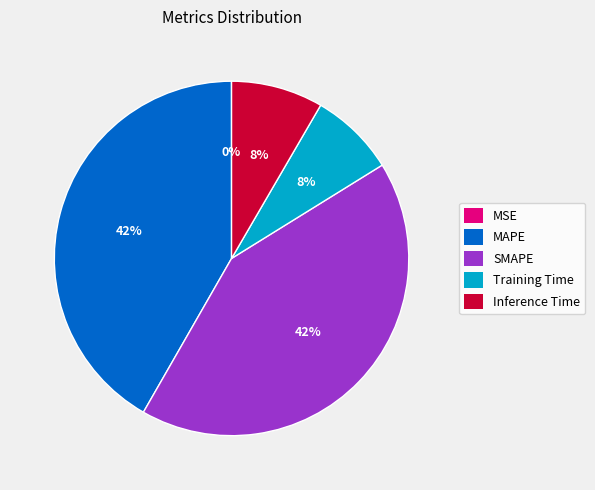

What percentage is the Training Time slice, to the nearest percent?

8%